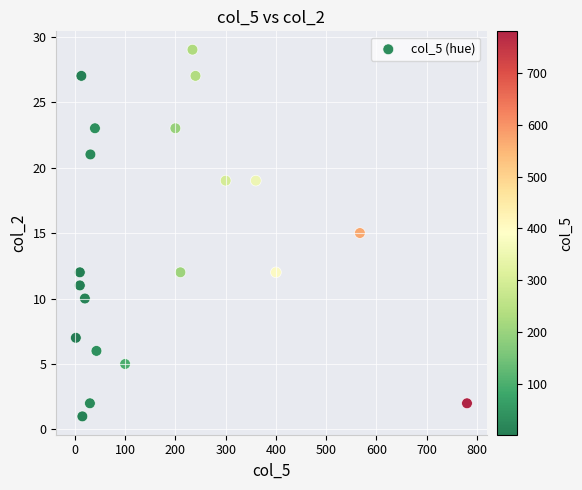

What is the range of X values (max minus min)?

778